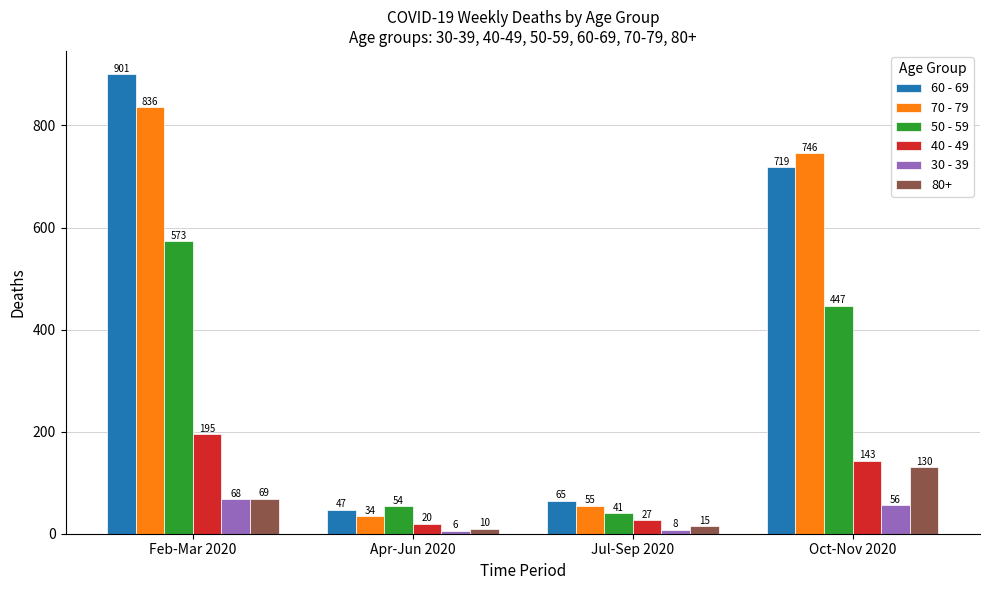

Read the 60 - 69 value at Oct-Nov 2020, to the nearest 10.

720